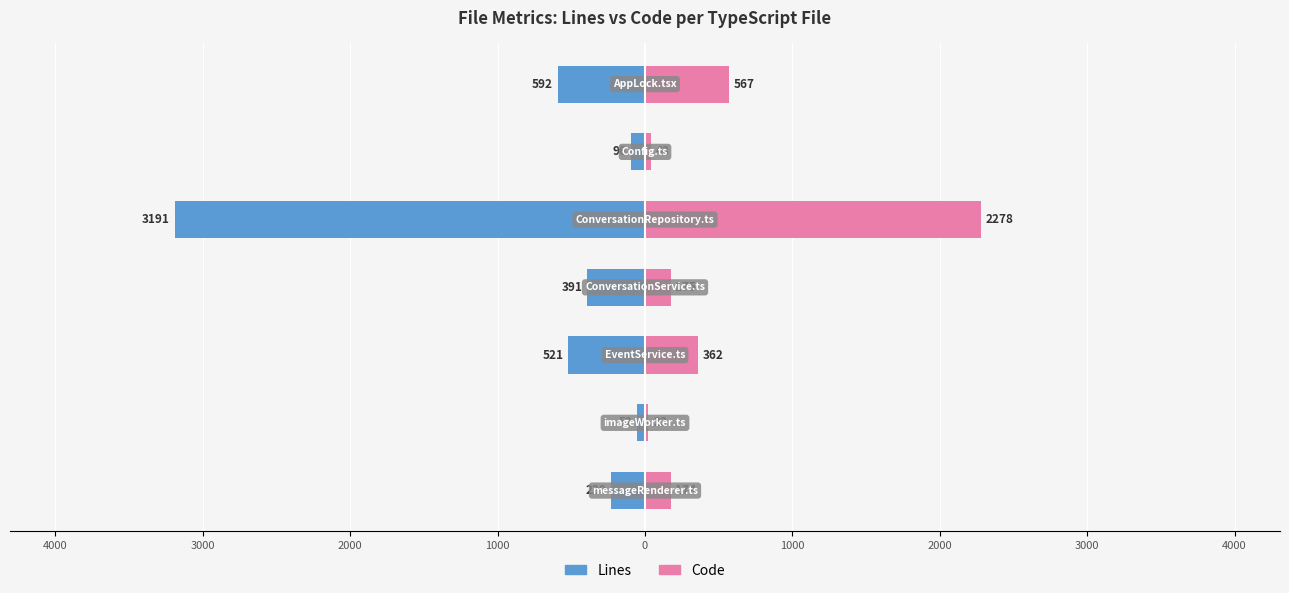

What is the difference between the second highest and second lowest values in the Lines series?

496